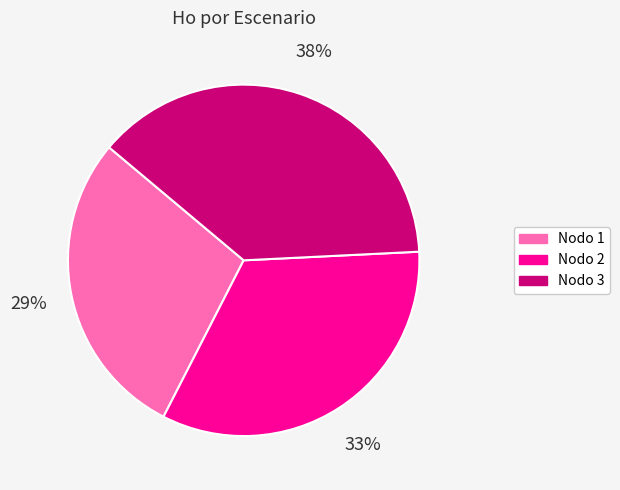

What is the smallest slice in the pie chart?

Nodo 1